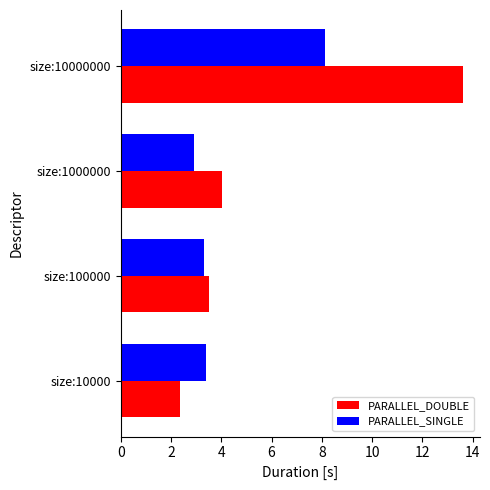

Is the value of PARALLEL_SINGLE at size:10000000 greater than the value of PARALLEL_DOUBLE at size:1000000?

Yes